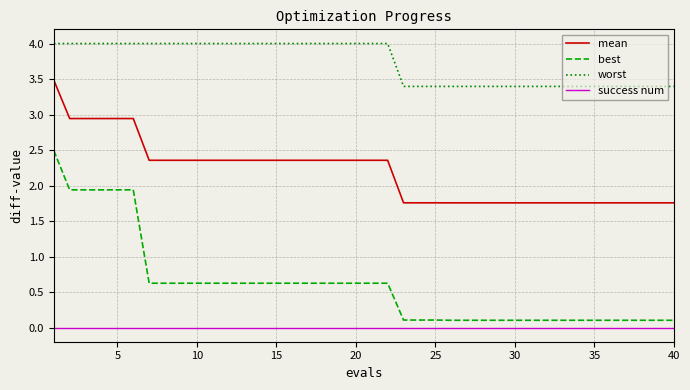

True or false: best and mean intersect in this chart.

False